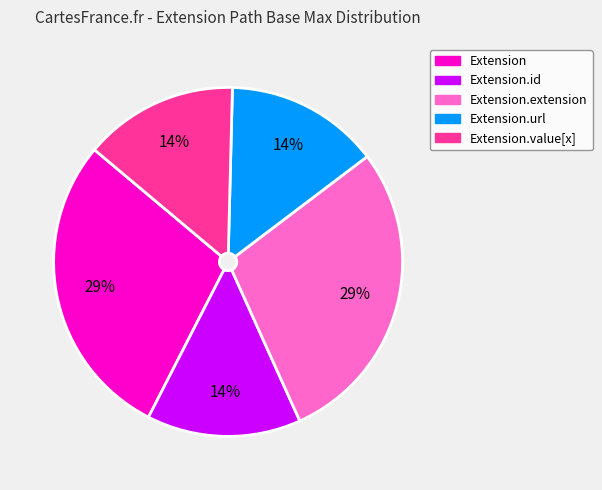

Does any single category account for the majority?

No